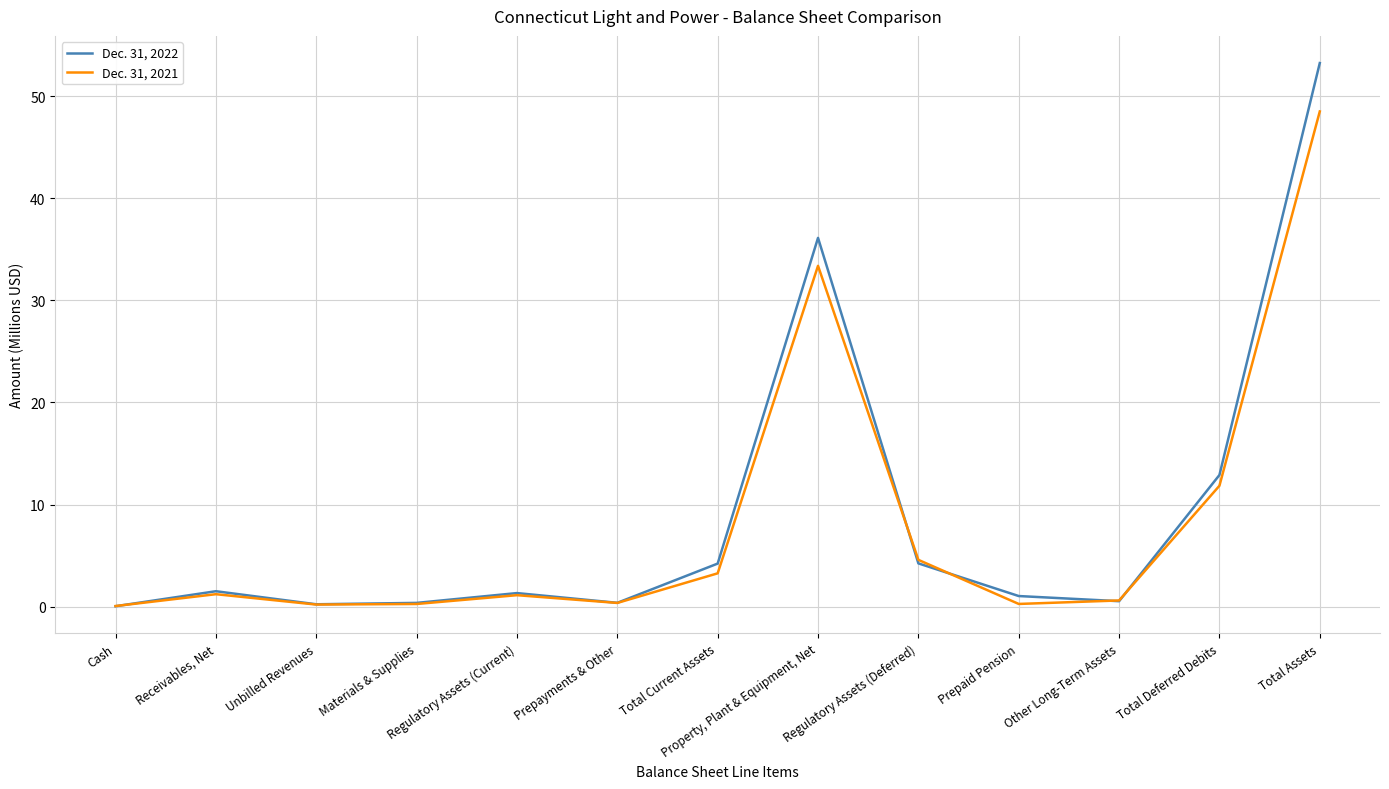

What is the difference between the maximum and minimum values in the Dec. 31, 2022 series?

53.2